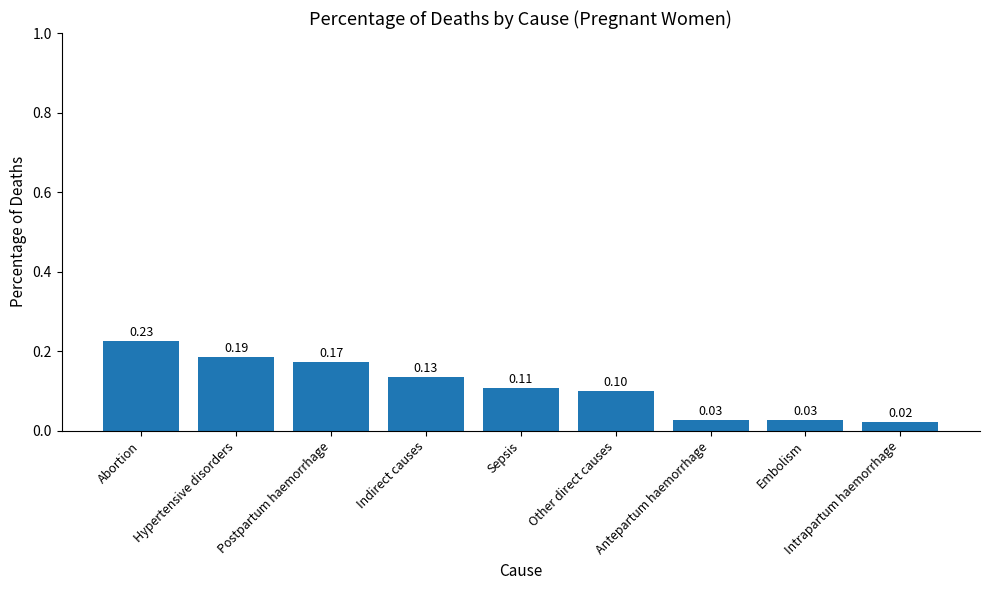

What is the label of the 2nd bar from the right?

Embolism